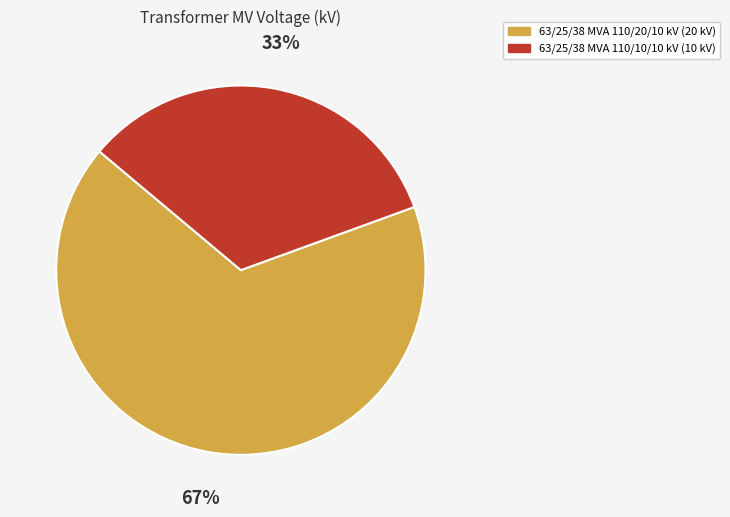

What is the majority slice?

63/25/38 MVA 110/20/10 kV